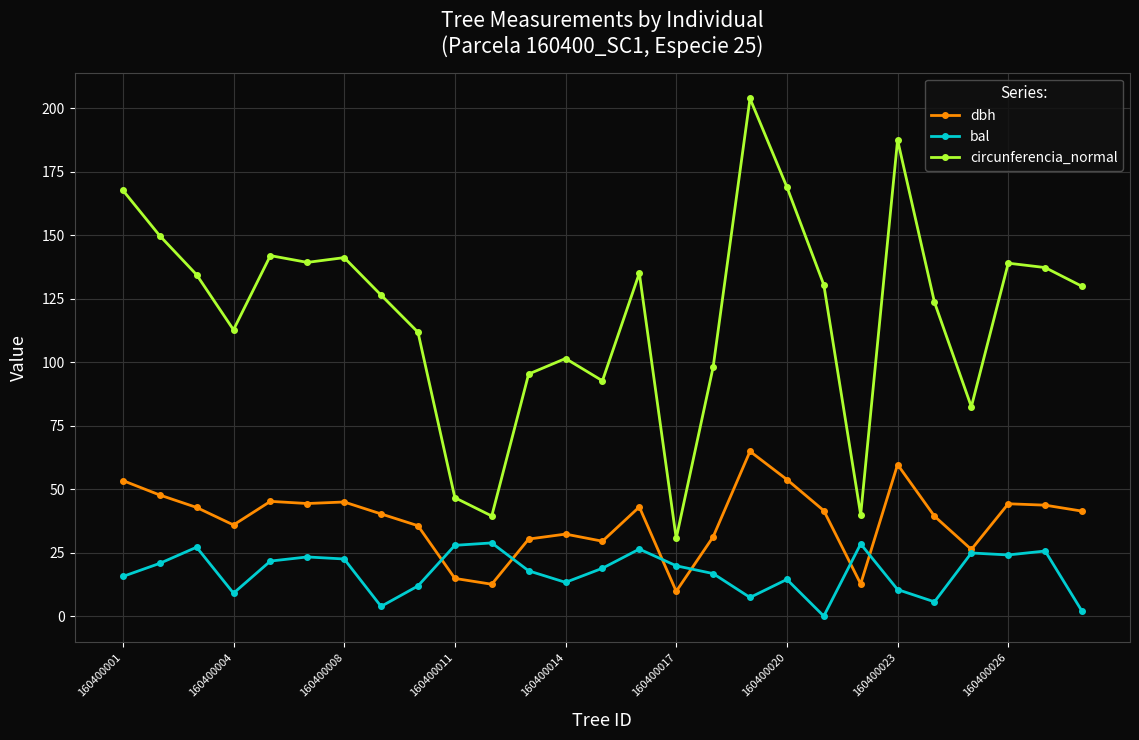

Which series has the largest total across all categories?

circunferencia_normal